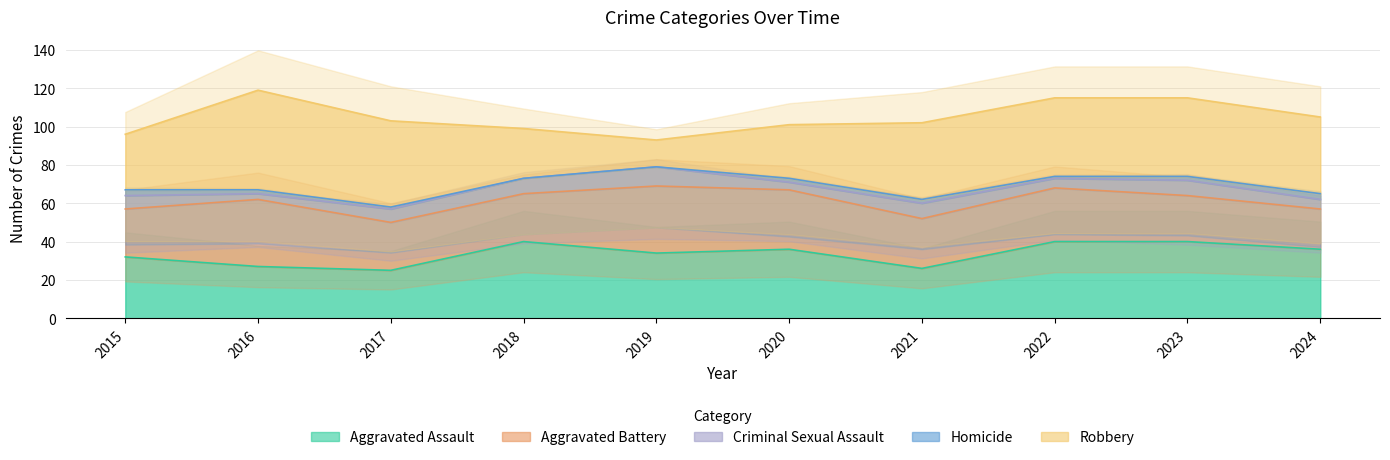

How many lines are shown in the chart?

5